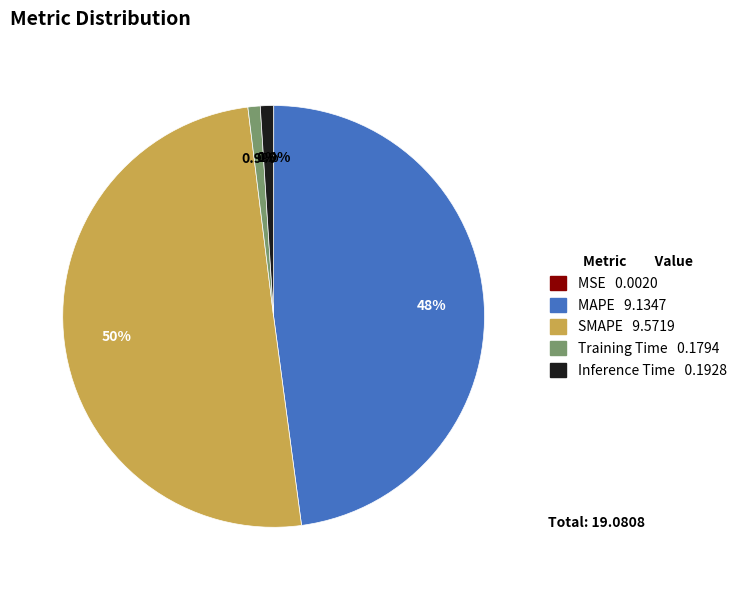

What portion of the pie excludes SMAPE?

49.8%